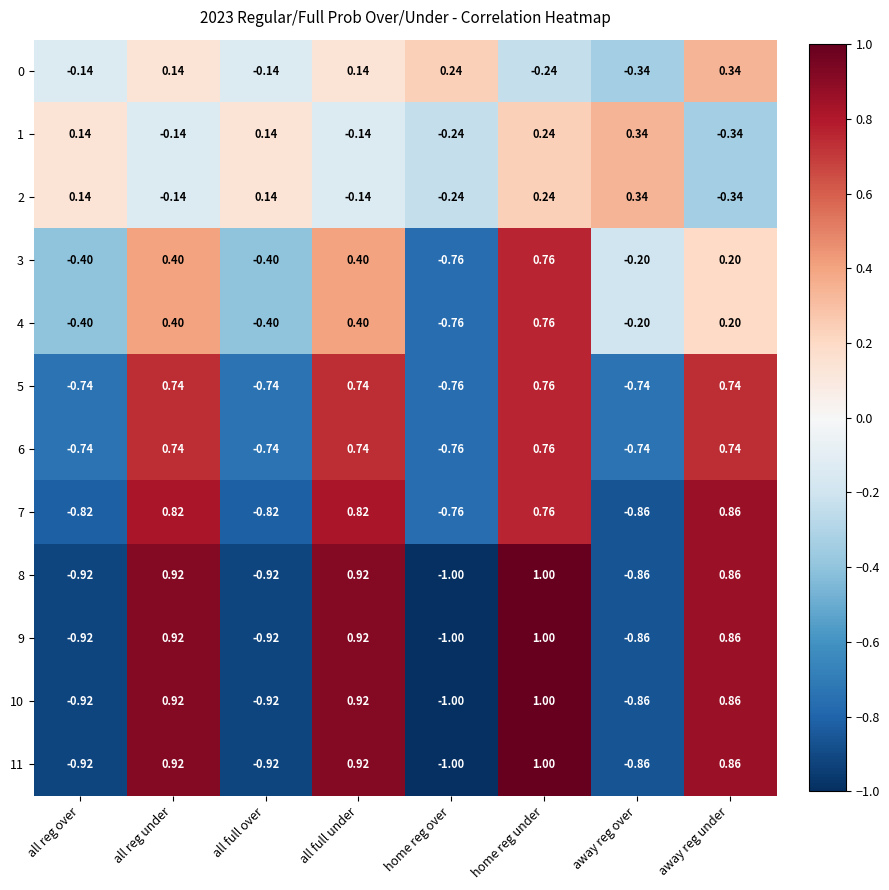

At which category does the chart reach its peak across all series?

home reg under